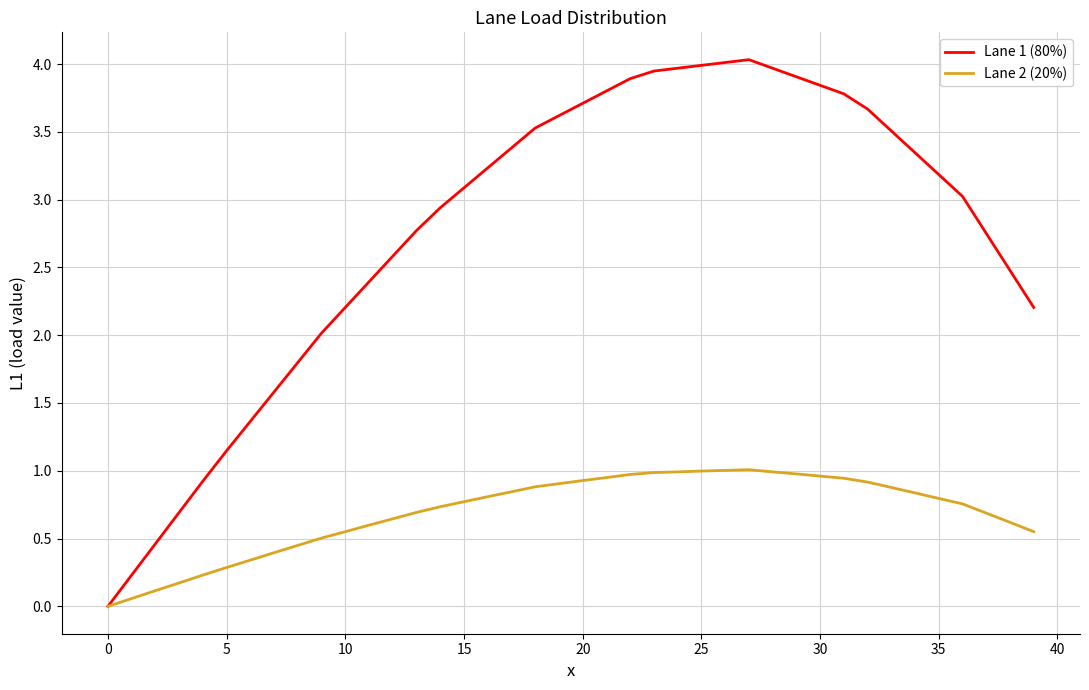

Which series has the largest range (max minus min)?

Lane 1 (80%)